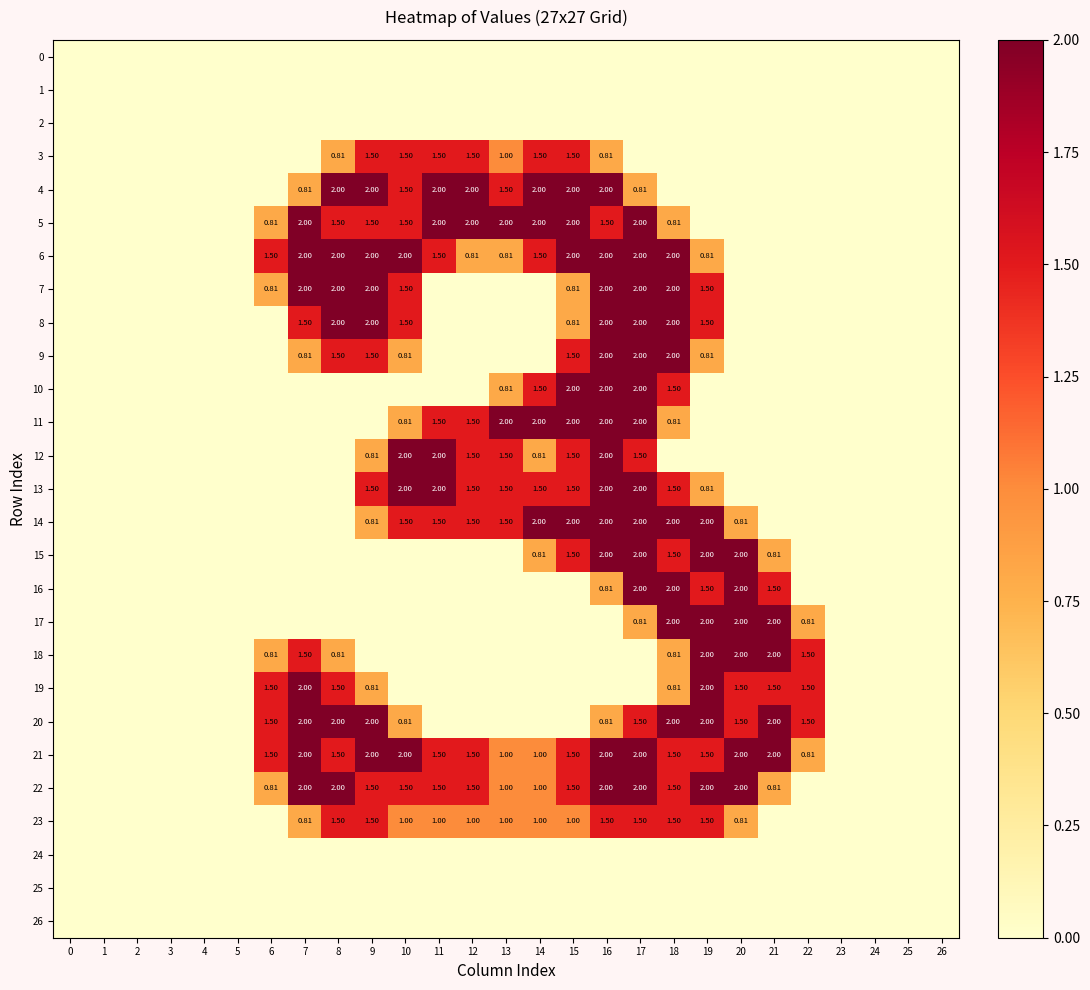

How many 23 values are between 0 and 1?

21